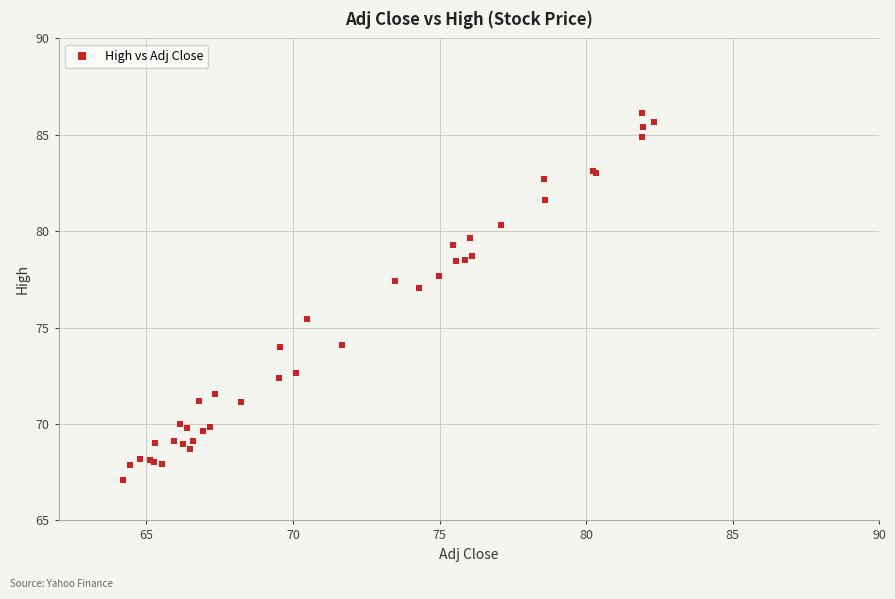

What Y value in the scatter plot is closest to 76?

75.5